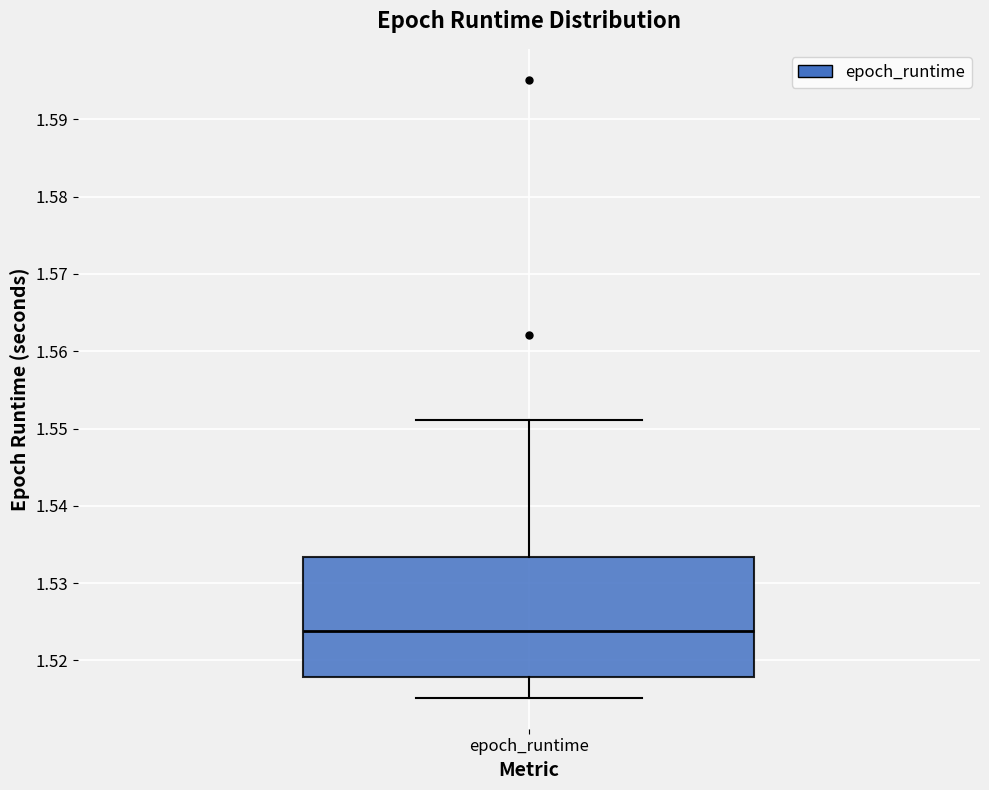

Read this box plot against the y-axis: the position of the median line, the range covered by the box, and the ends of both whiskers. The values are not printed on the chart, so give them approximately, as read against the axis.

median 1.524, box 1.518 to 1.533, whiskers 1.515 to 1.551